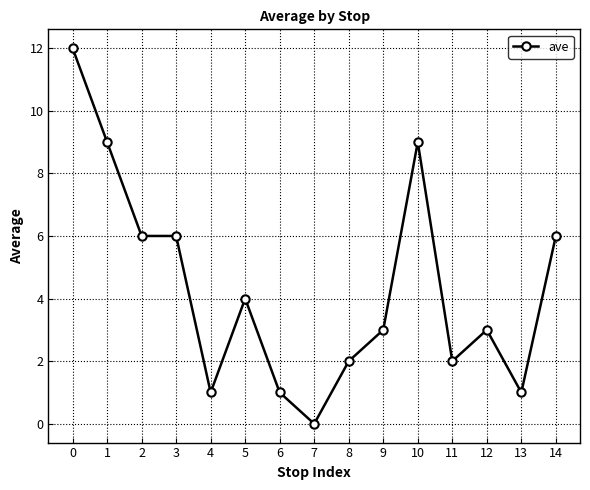

Is this an area chart (filled region under the line)?

No